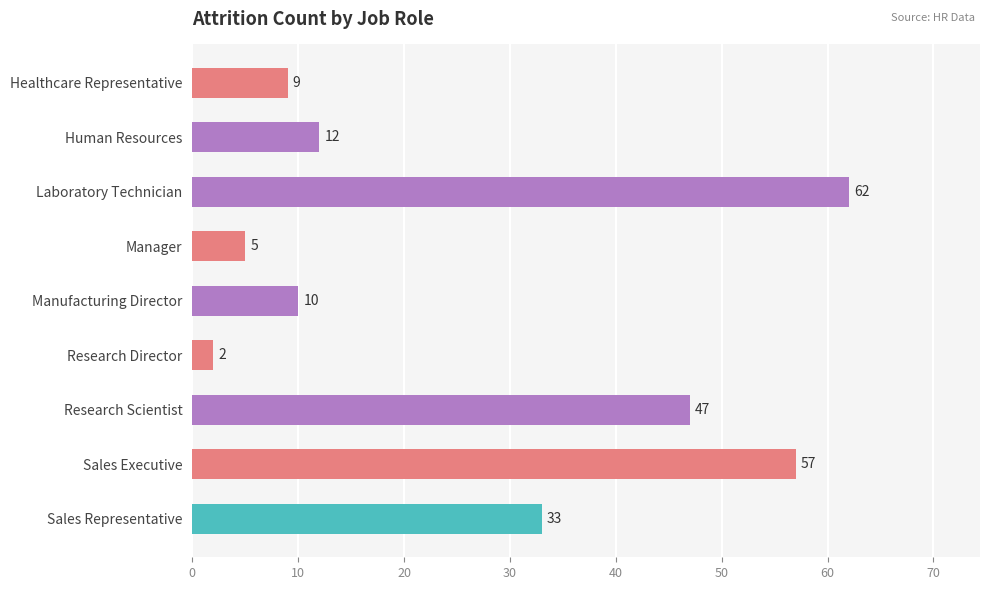

What is the change in value from Healthcare Representative to Research Director?

-7